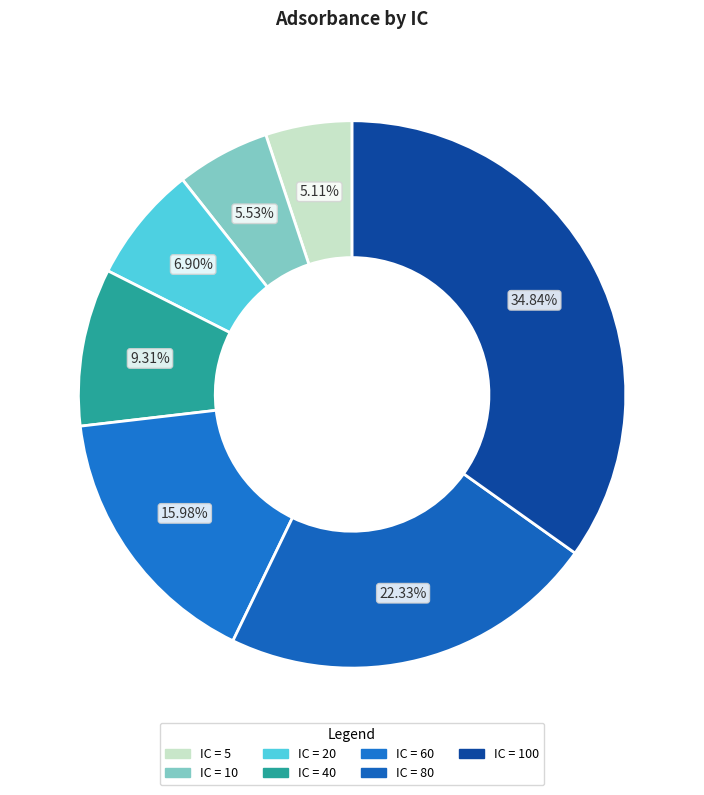

How many slices are in this pie chart?

7